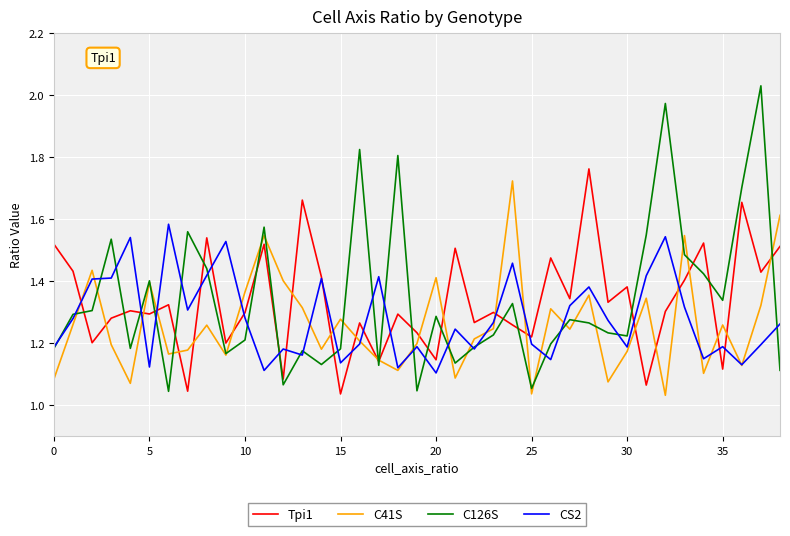

Which series has the largest range (max minus min)?

C126S